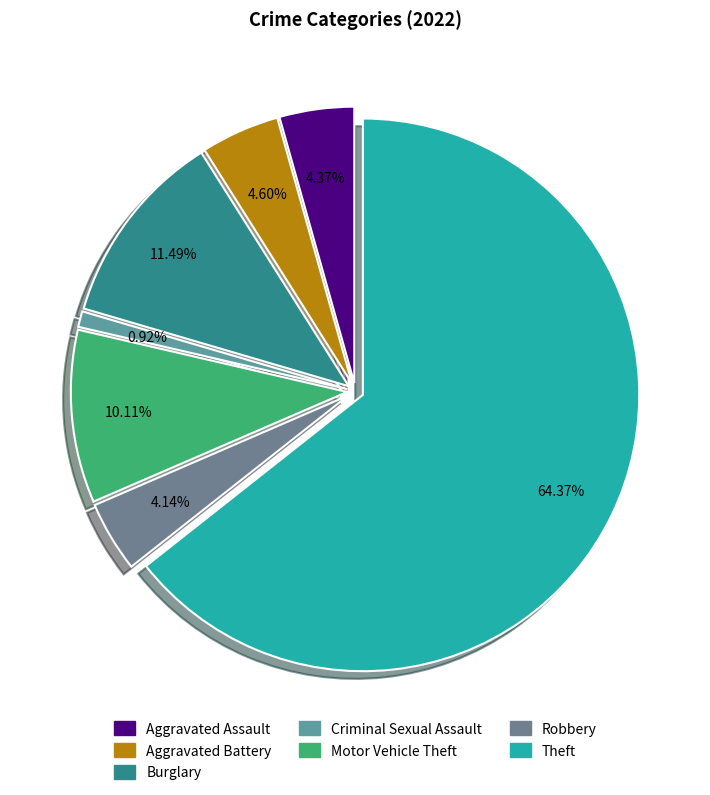

Between Robbery and Theft, which is larger?

Theft